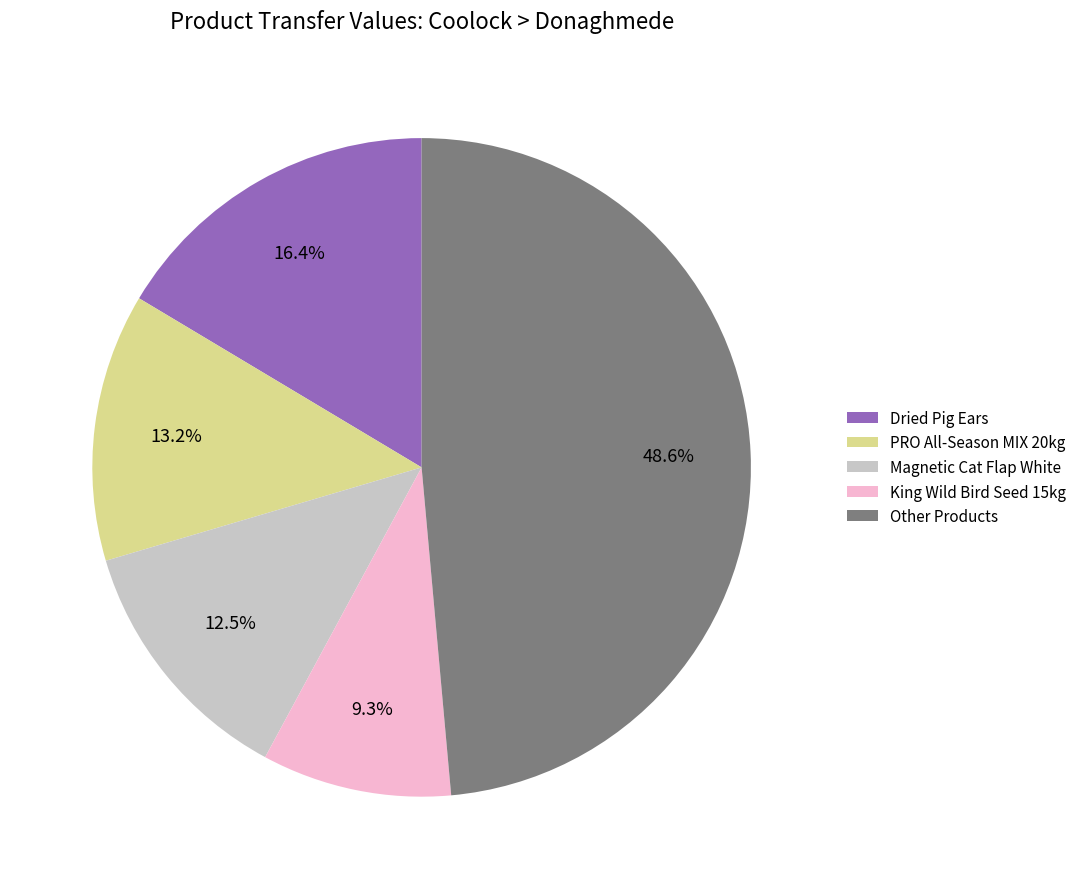

Approximately how many times larger is the value at Dried Pig Ears compared to King Wild Bird Seed 15kg?

1.8